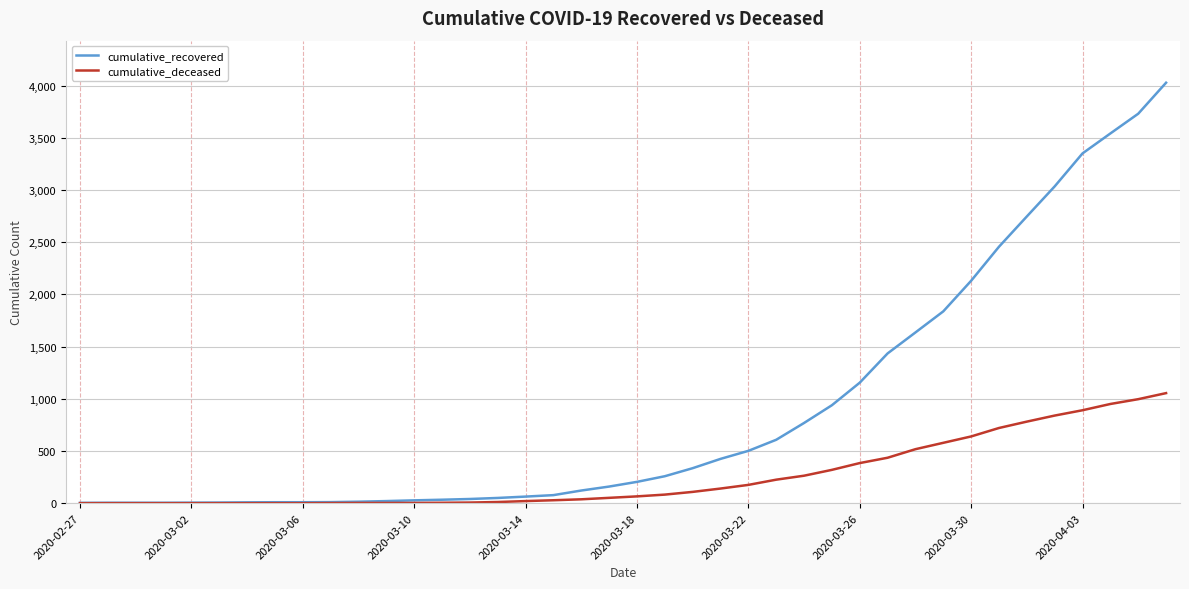

List the series in order of their peak value, lowest first.

cumulative_deceased, cumulative_recovered